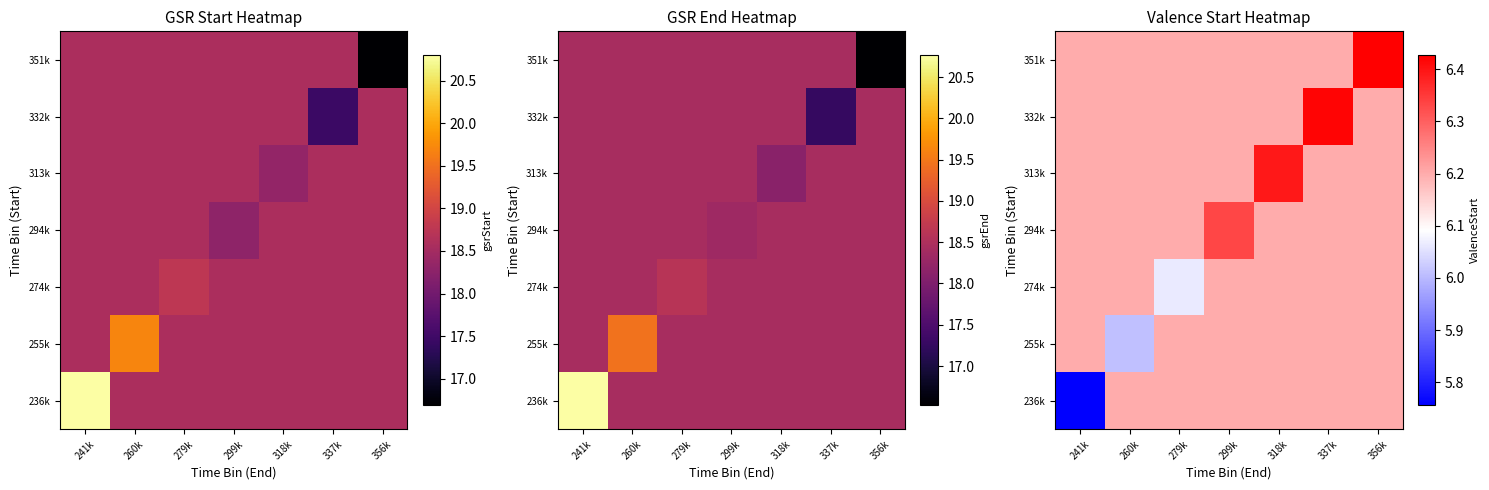

True or false: 255k has a value of 10.9 at 241k.

False